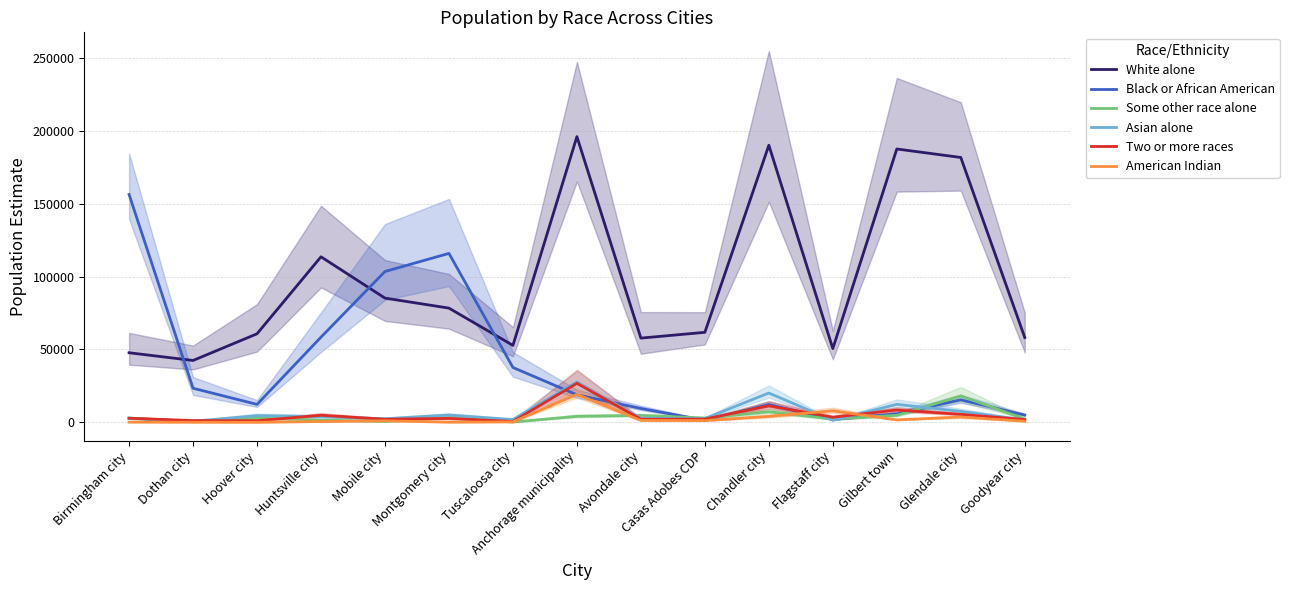

At how many categories does at least one series exceed 16796?

15